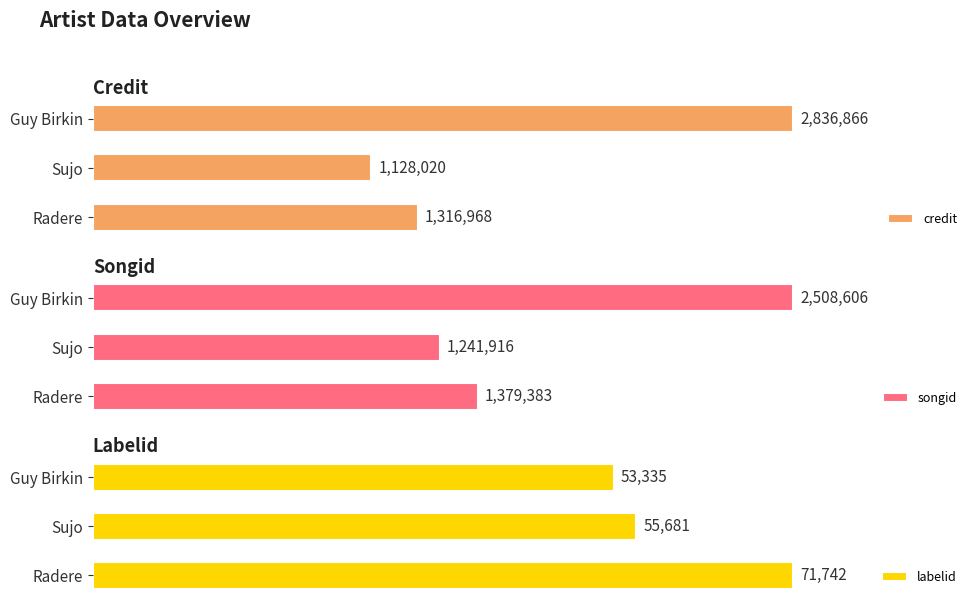

Which category has the lowest value in the credit series?

Sujo